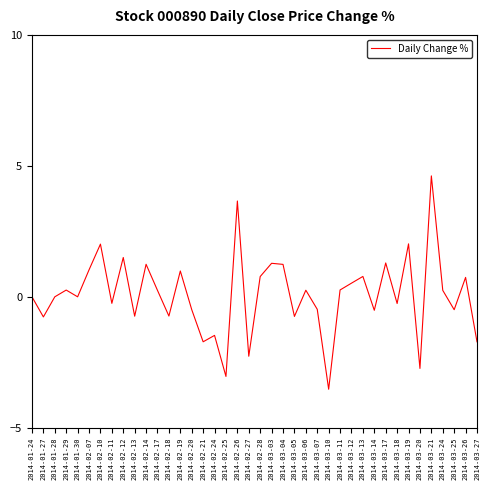

What position from the right is 2014-02-21?

25